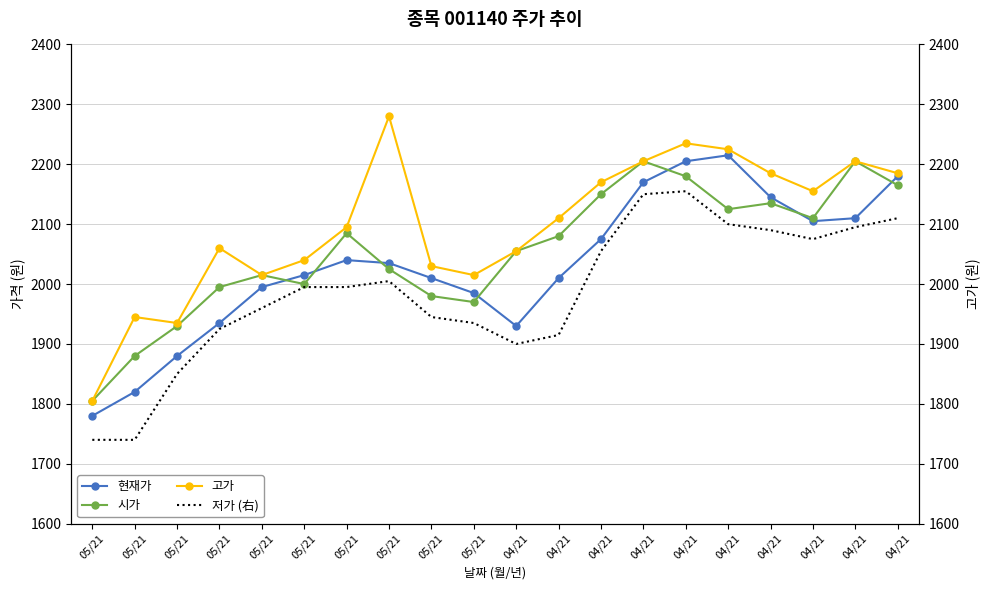

Rank the series by their maximum value, from highest to lowest.

고가, 현재가, 시가, 저가 (右)